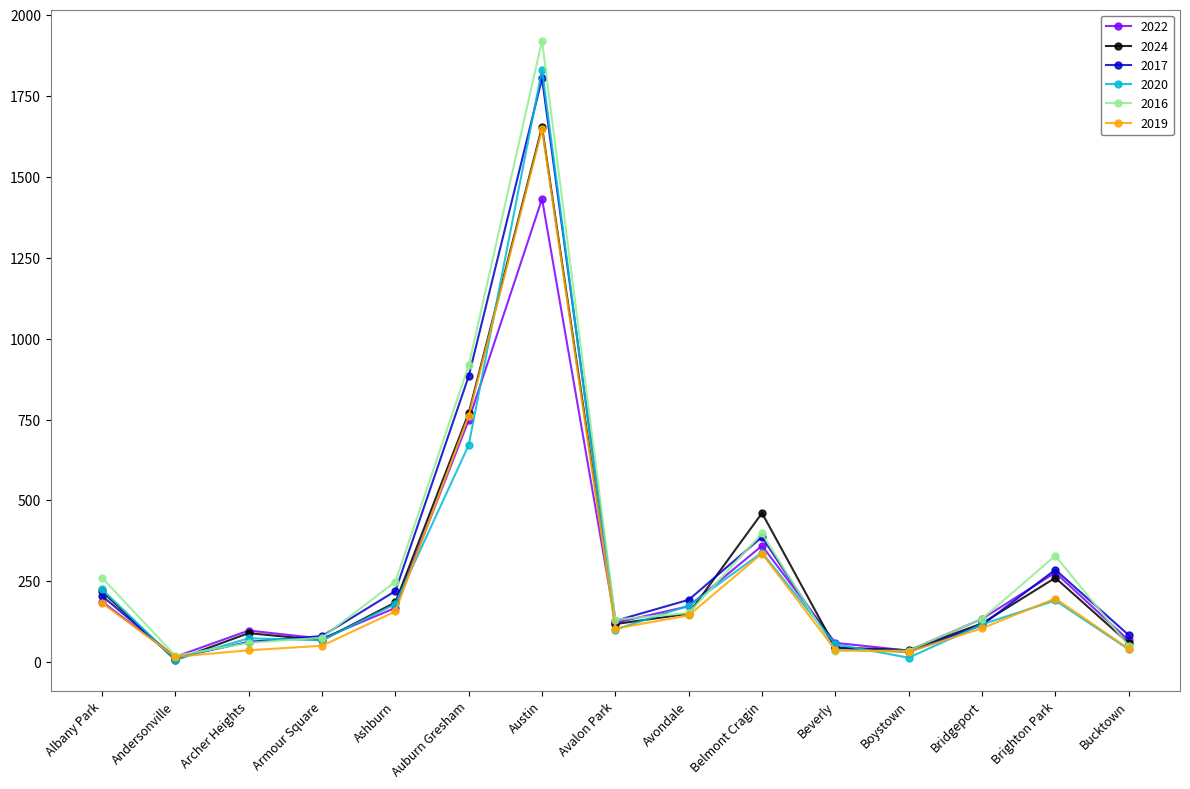

Is the value of 2019 at Andersonville greater than the value of 2024 at Bridgeport?

No